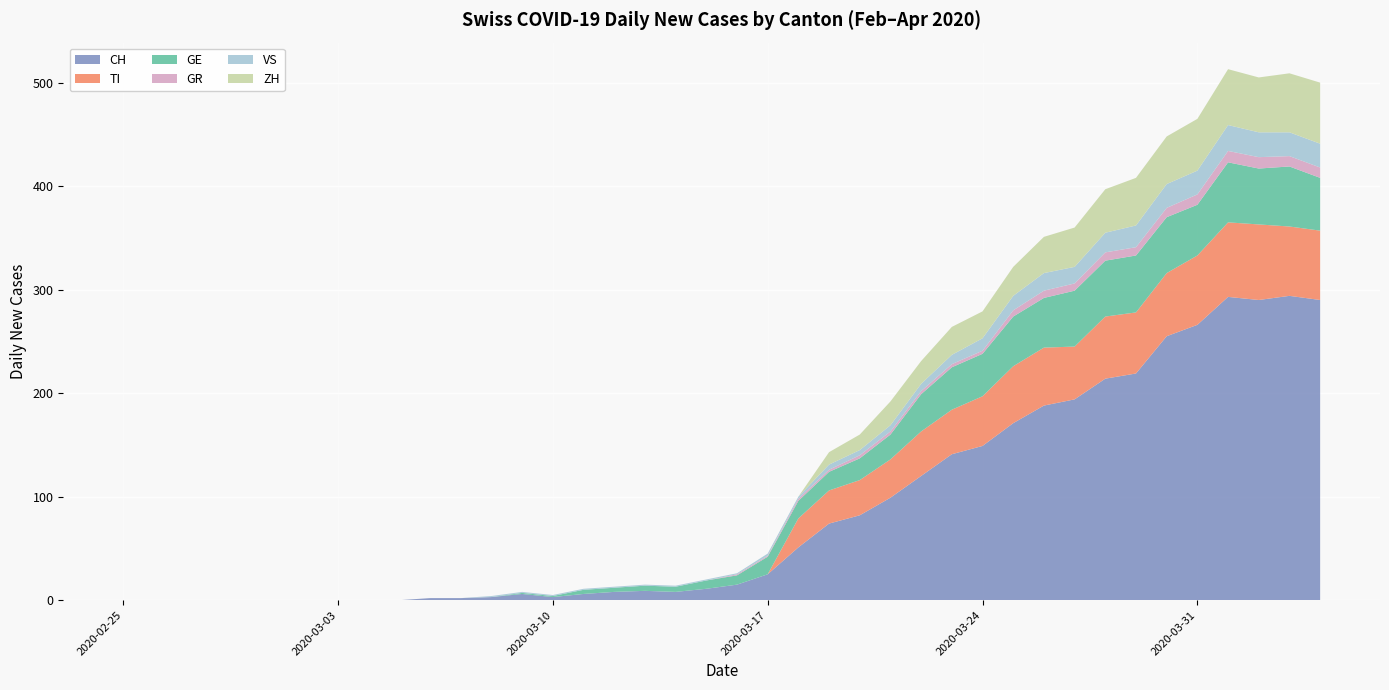

Reading left to right, transcribe all the data shown in this chart.

CH: 0=0	1=0	2=0	3=0	4=0	5=0	6=0	7=0	8=0	9=0	10=2	11=2	12=3	13=6	14=3	15=6	16=8	17=9	18=8	19=11	20=15	21=25	22=51	23=74	24=82	25=99	26=120	27=141	28=149	29=171	30=188	31=194	32=214	33=219	34=255	35=266	36=293	37=290	38=294	39=290
TI: 0=0	1=0	2=0	3=0	4=0	5=0	6=0	7=0	8=0	9=0	10=0	11=0	12=0	13=0	14=0	15=0	16=0	17=0	18=0	19=0	20=0	21=0	22=28	23=32	24=34	25=37	26=43	27=43	28=48	29=55	30=56	31=51	32=60	33=59	34=61	35=67	36=72	37=73	38=67	39=67
GE: 0=0	1=0	2=0	3=0	4=0	5=0	6=0	7=0	8=0	9=0	10=0	11=0	12=0	13=1	14=1	15=4	16=4	17=5	18=5	19=8	20=9	21=17	22=17	23=18	24=21	25=24	26=36	27=41	28=41	29=48	30=48	31=54	32=54	33=55	34=54	35=49	36=58	37=54	38=58	39=51
GR: 0=0	1=0	2=0	3=0	4=0	5=0	6=0	7=0	8=0	9=0	10=0	11=0	12=0	13=0	14=0	15=0	16=0	17=0	18=0	19=0	20=1	21=1	22=2	23=2	24=3	25=3	26=3	27=3	28=3	29=6	30=7	31=7	32=8	33=8	34=9	35=10	36=11	37=11	38=10	39=10
VS: 0=0	1=0	2=0	3=0	4=0	5=0	6=0	7=0	8=0	9=0	10=0	11=0	12=1	13=1	14=1	15=1	16=1	17=1	18=1	19=1	20=1	21=2	22=2	23=5	24=5	25=6	26=7	27=9	28=12	29=14	30=17	31=16	32=19	33=21	34=23	35=23	36=25	37=24	38=23	39=23
ZH: 0=0	1=0	2=0	3=0	4=0	5=0	6=0	7=0	8=0	9=0	10=0	11=0	12=0	13=0	14=0	15=0	16=0	17=0	18=0	19=0	20=0	21=0	22=0	23=12	24=15	25=23	26=22	27=27	28=26	29=28	30=35	31=38	32=42	33=46	34=46	35=50	36=54	37=53	38=57	39=59